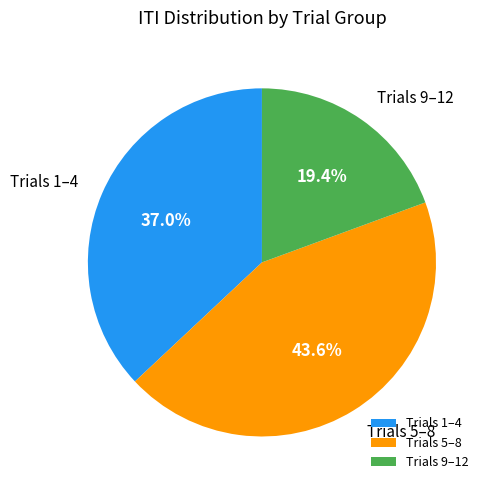

Approximately how many times larger is the value at Trials 9–12 compared to Trials 5–8?

0.4